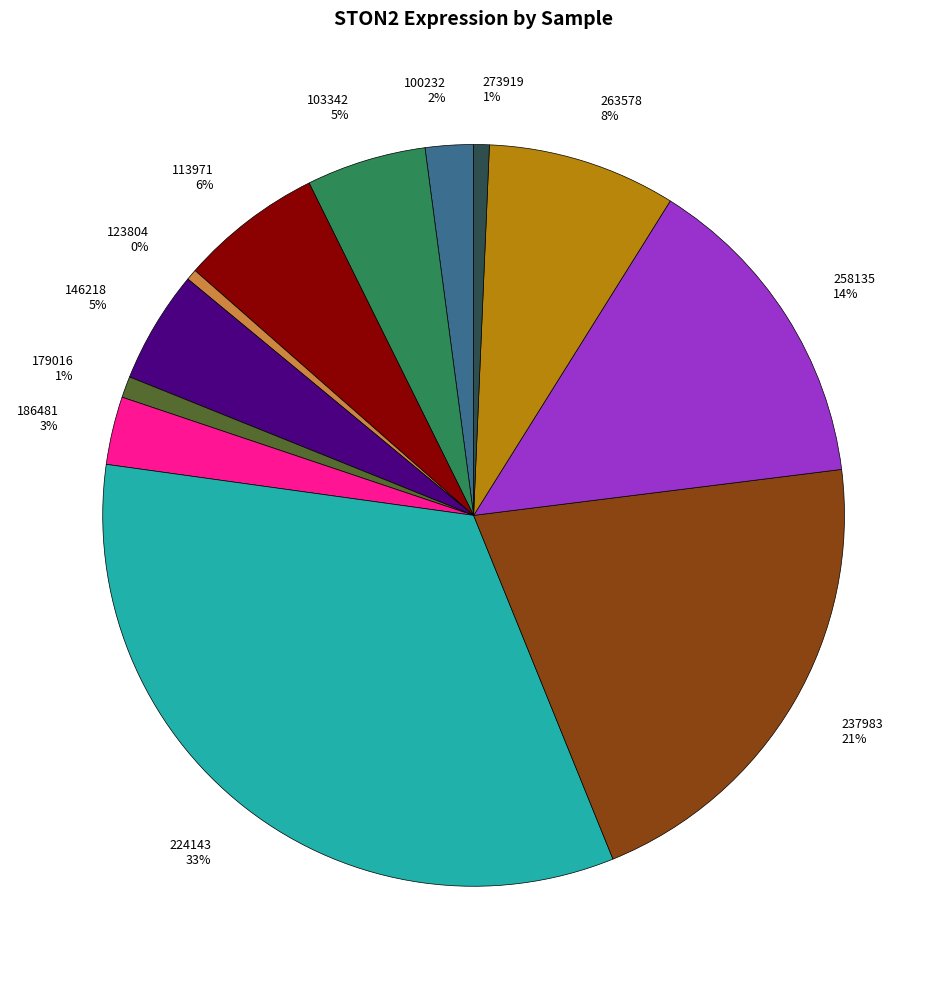

To the nearest percent, what portion does 146218 represent?

5%